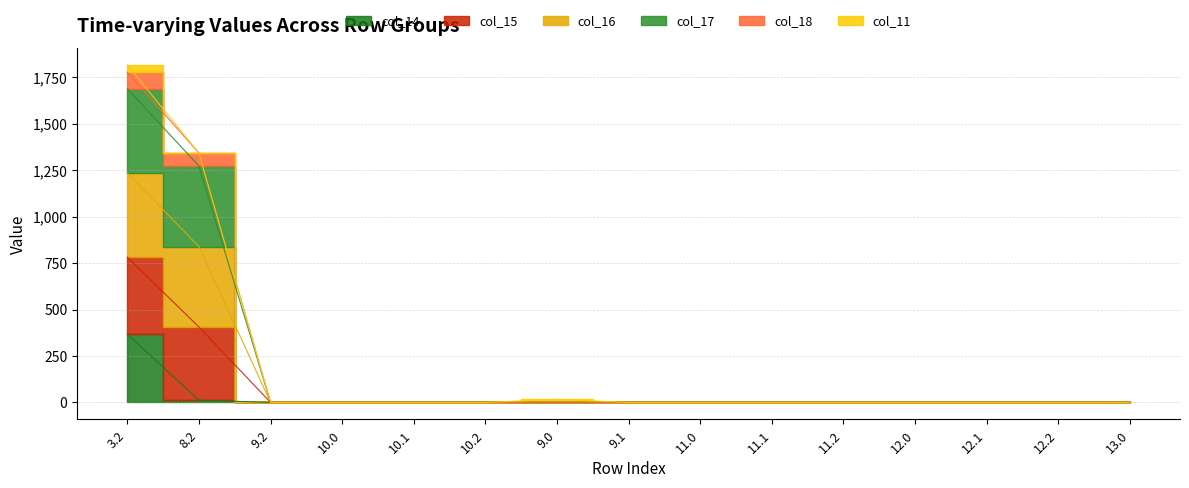

At which category does the chart reach its minimum across all series?

9.2